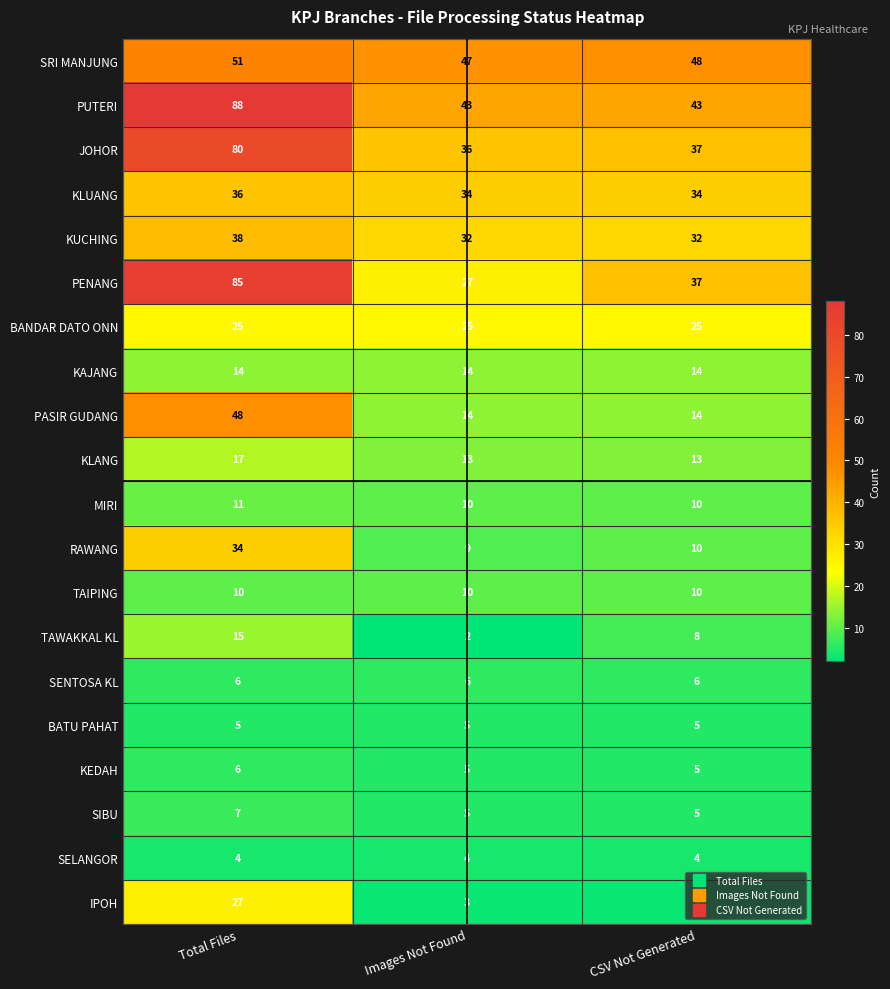

At which category is the sum across all series the highest?

Total Files